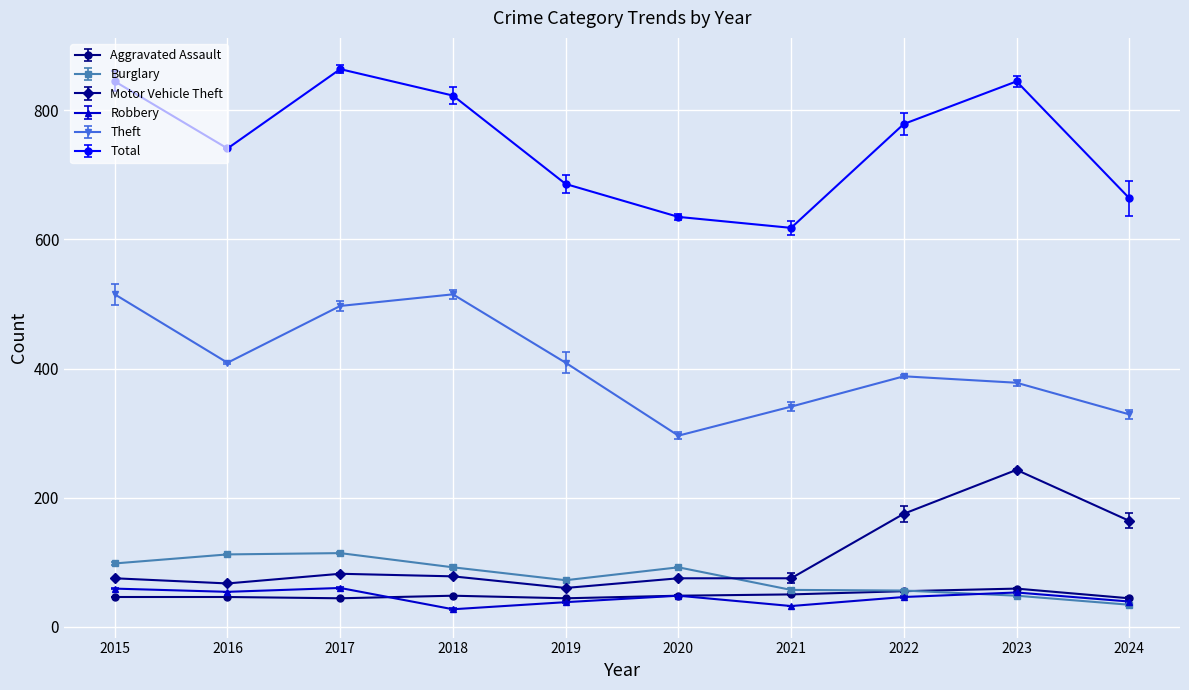

True or false: Burglary has a value of 92 at 2020.

True